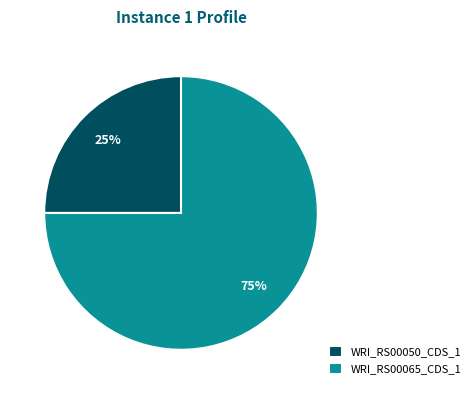

Which slice is the largest?

WRI_RS00065_CDS_1